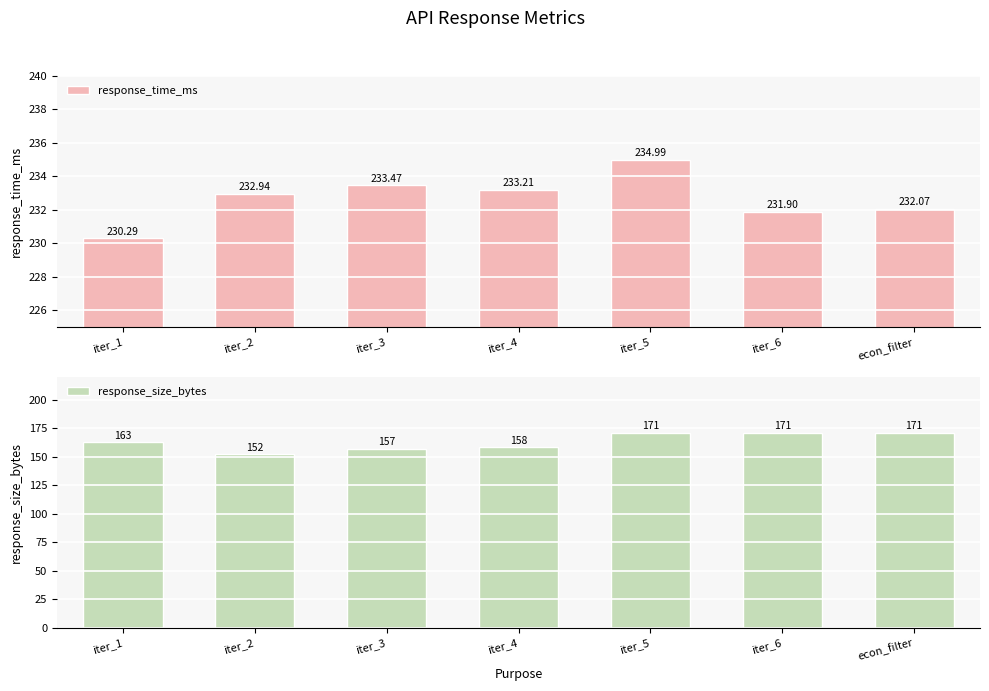

What is the difference between the highest and lowest values at iter_6?

60.9